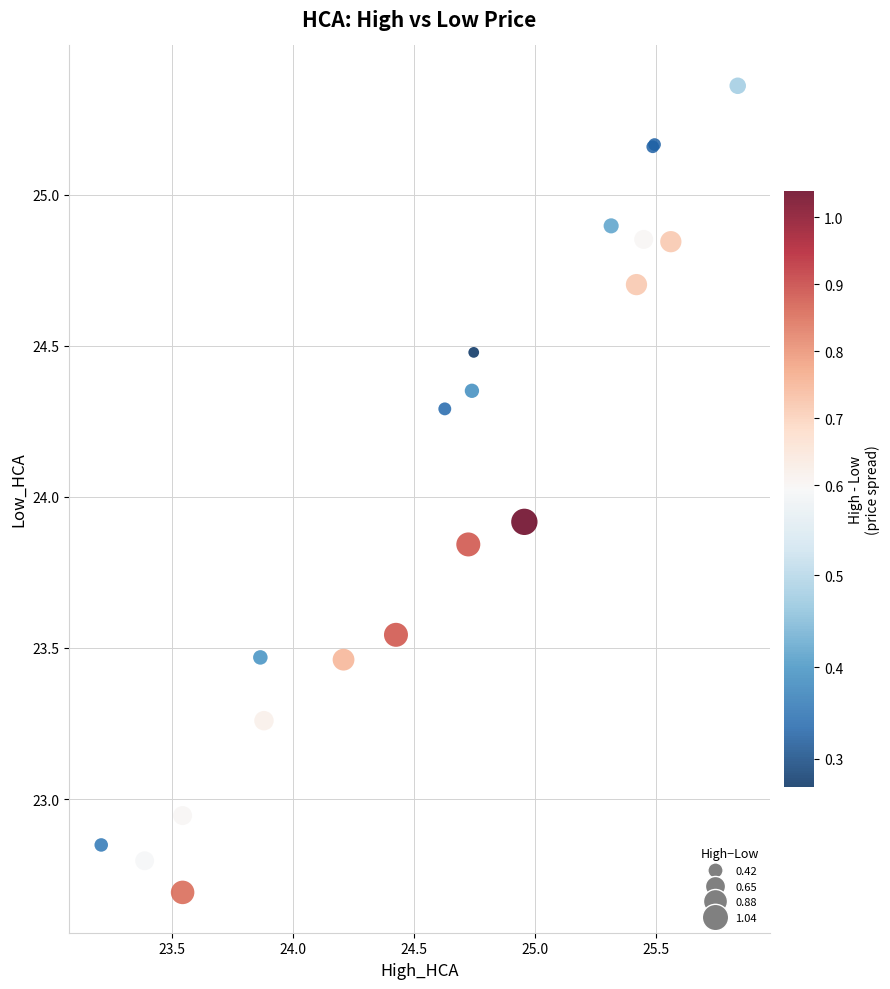

What Y value in the scatter plot is closest to 24?

23.9